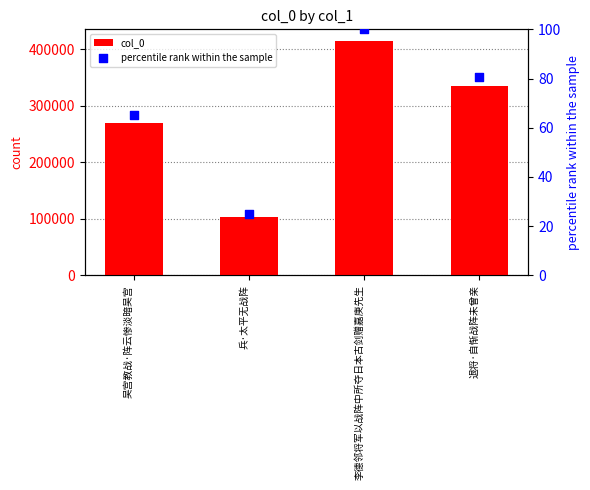

Which series has the largest total across all categories?

col_0